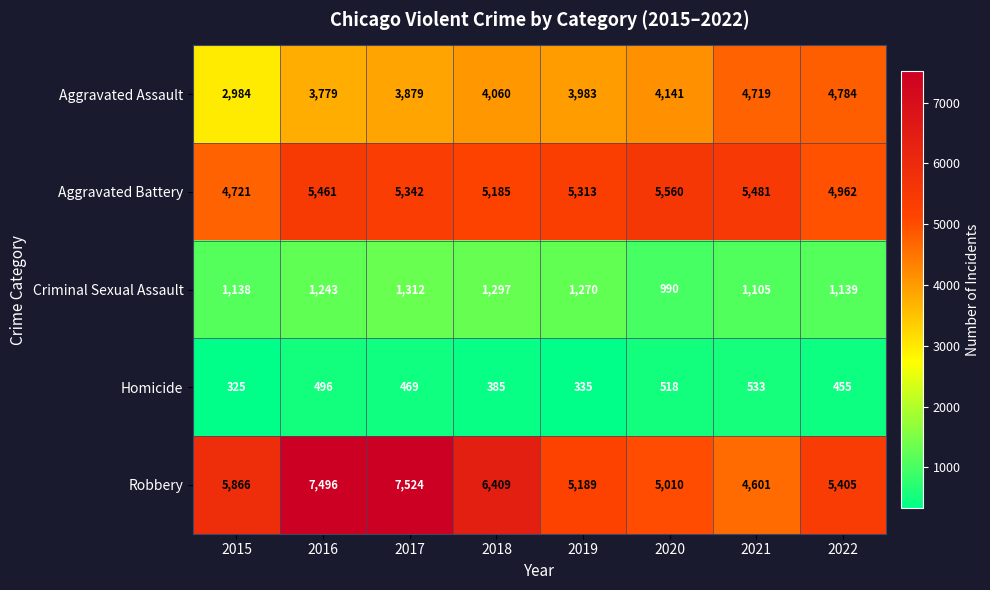

Which series changed the most between 2018 and 2020?

Robbery